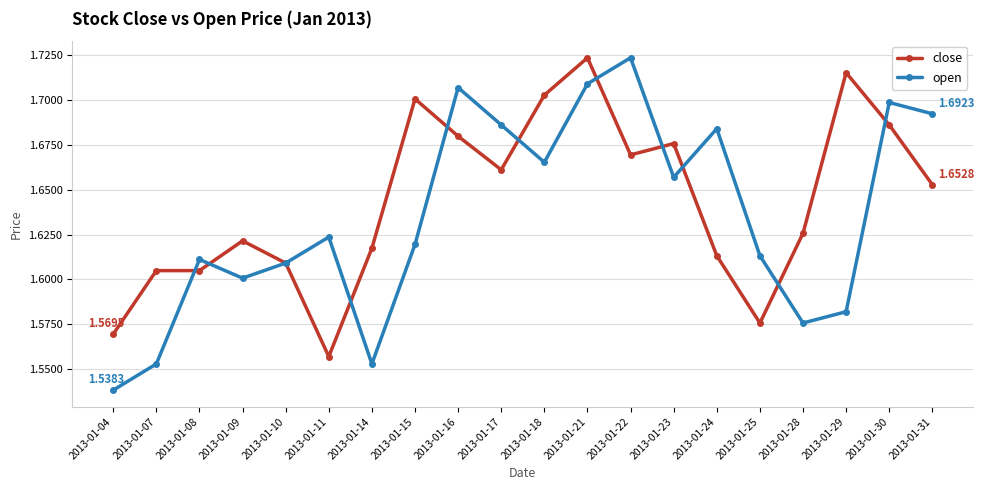

List the series in order of their overall mean, highest first.

close, open